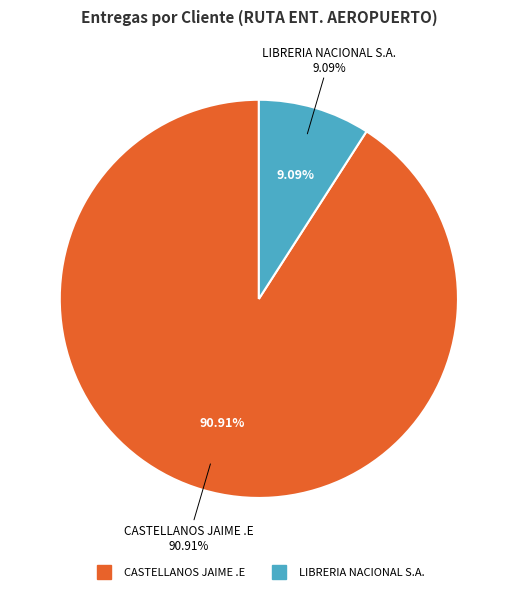

True or false: CASTELLANOS JAIME .E accounts for 91% of the total.

True